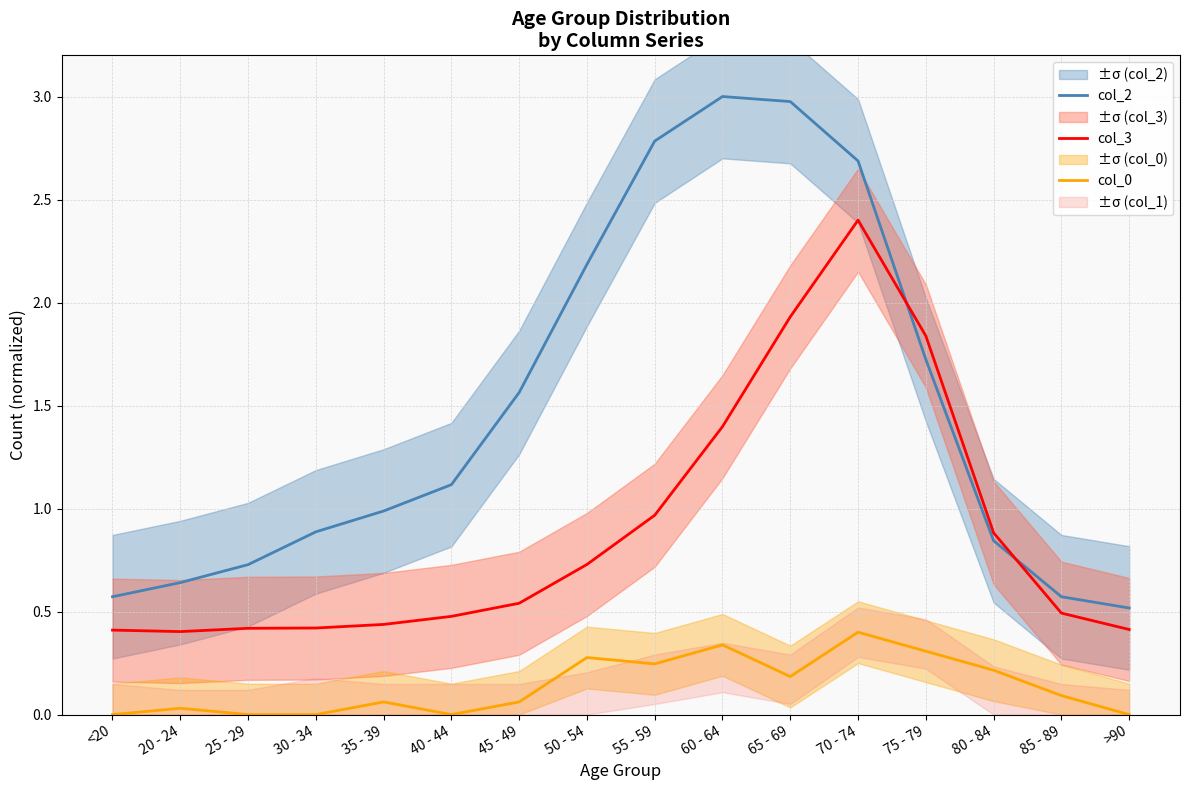

At which category does the chart reach its peak across all series?

60 - 64